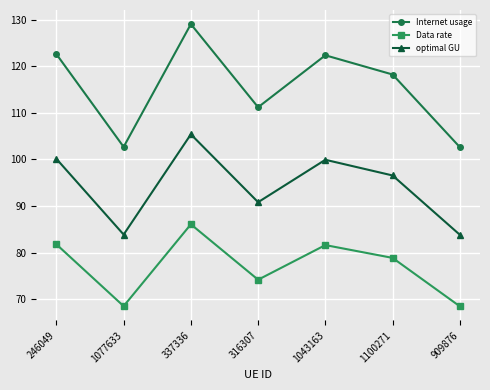

At 909876, list the series in order from largest to smallest.

Internet usage, optimal GU, Data rate